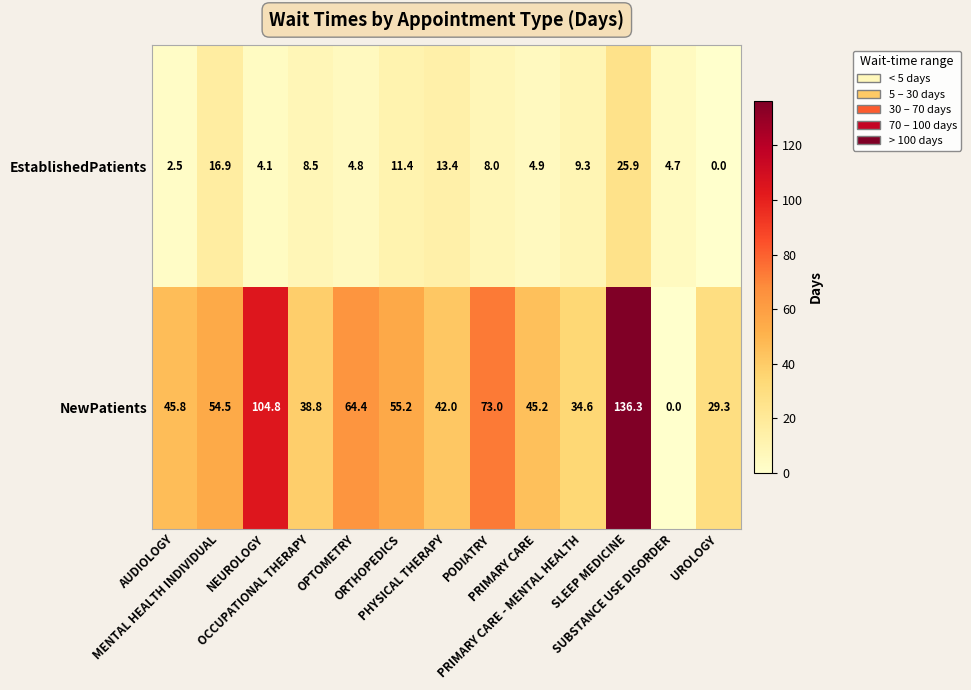

List the series in order of their peak value, highest first.

NewPatients, EstablishedPatients